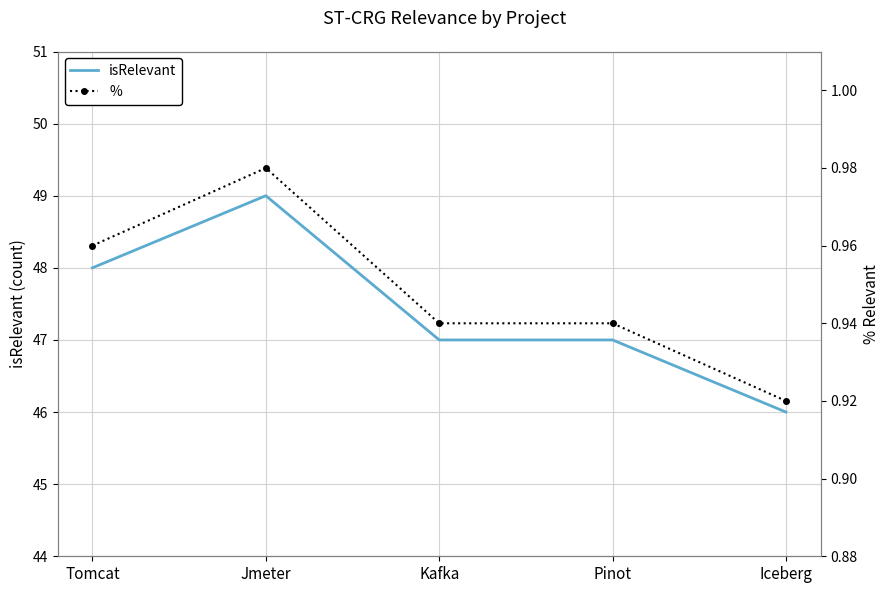

Count the % values in the range 0 to 1.

5